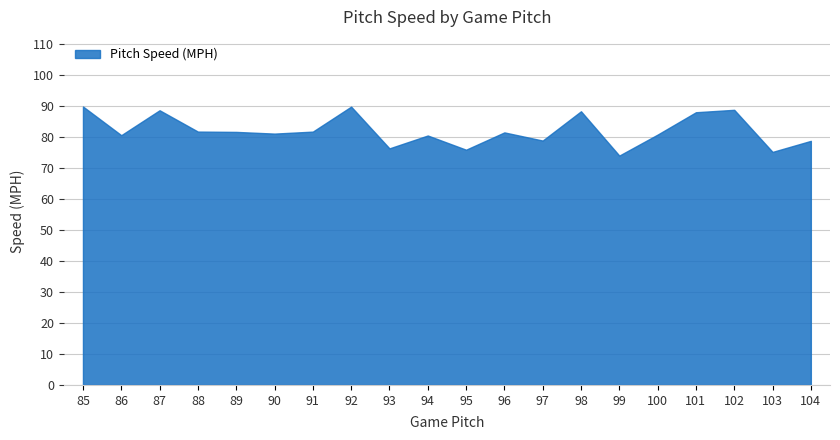

Approximately how many times larger is the value at 100 compared to 95?

1.1